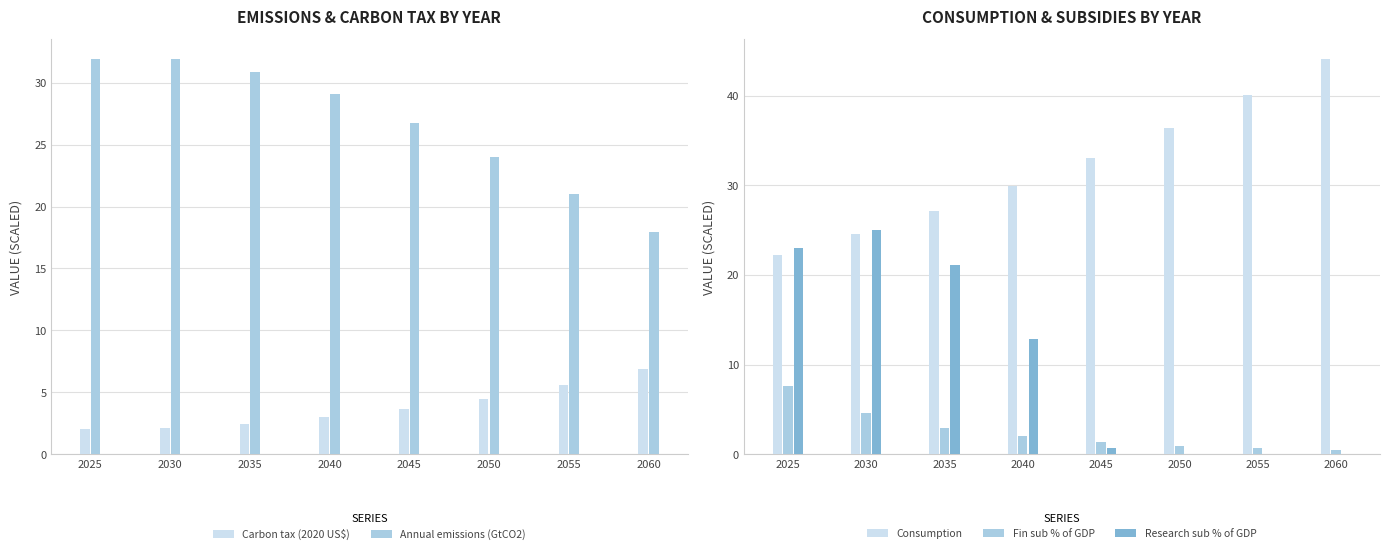

At which label is Fin sub % of GDP closest to 4?

2030